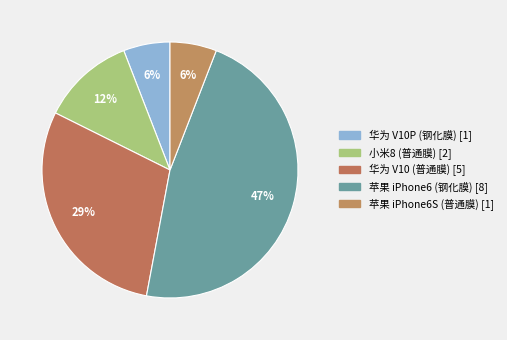

To the nearest percent, what is the difference between the largest and smallest slice percentages?

41%